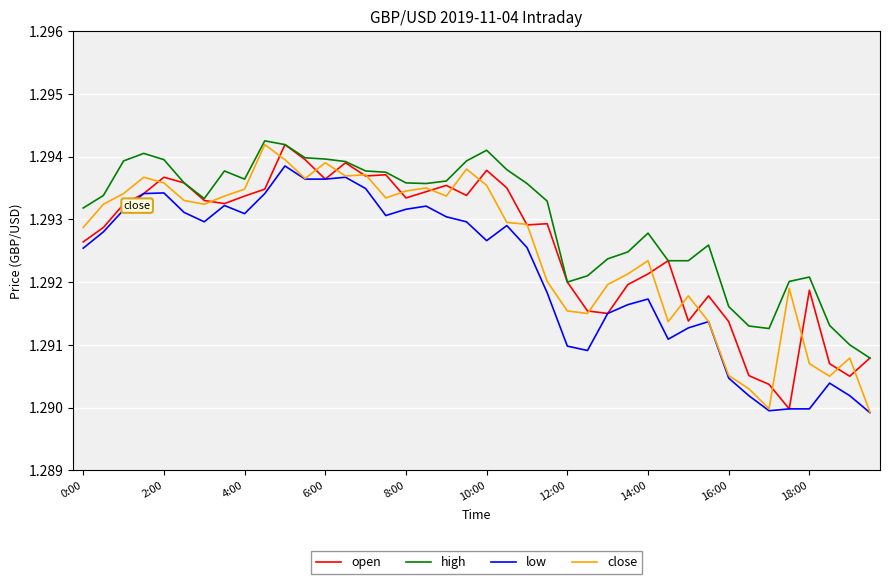

True or false: high and low intersect in this chart.

False